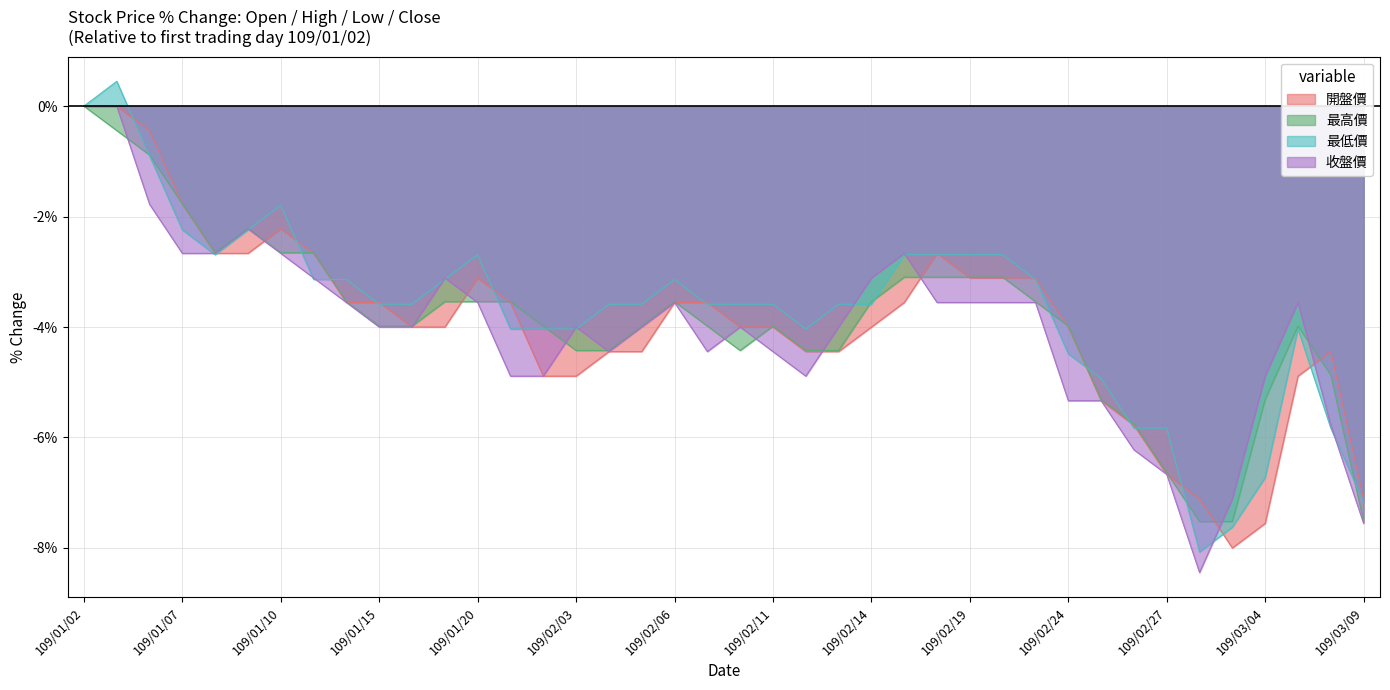

At how many categories does at least one series exceed -3?

13